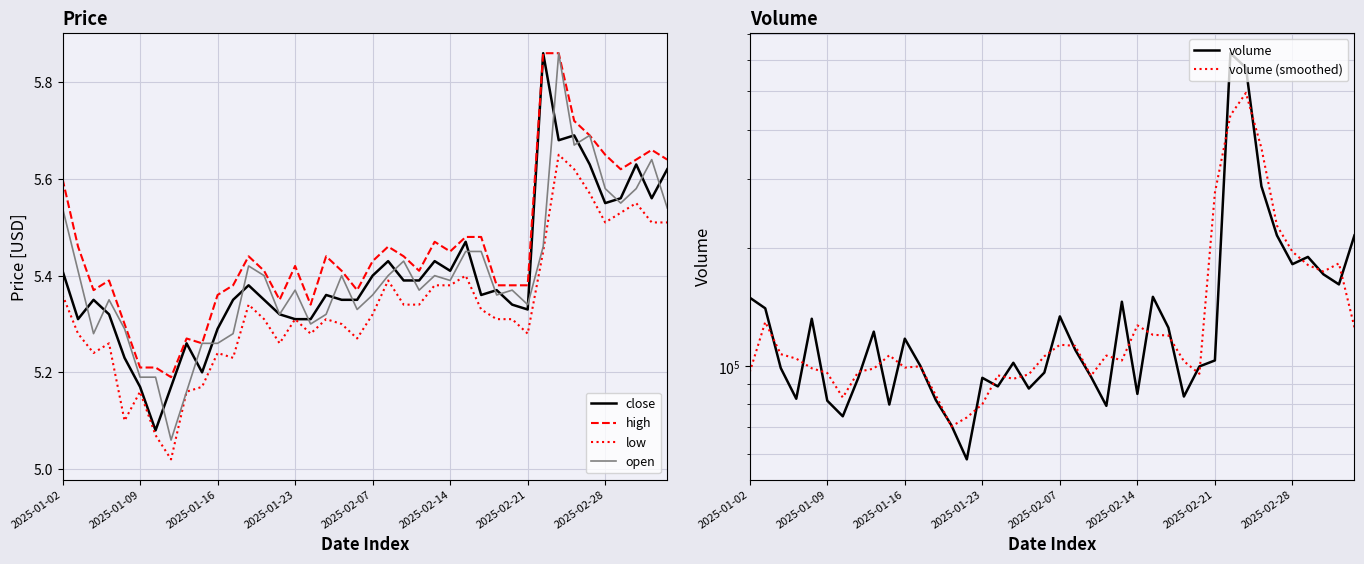

Which series has the widest spread of values?

volume